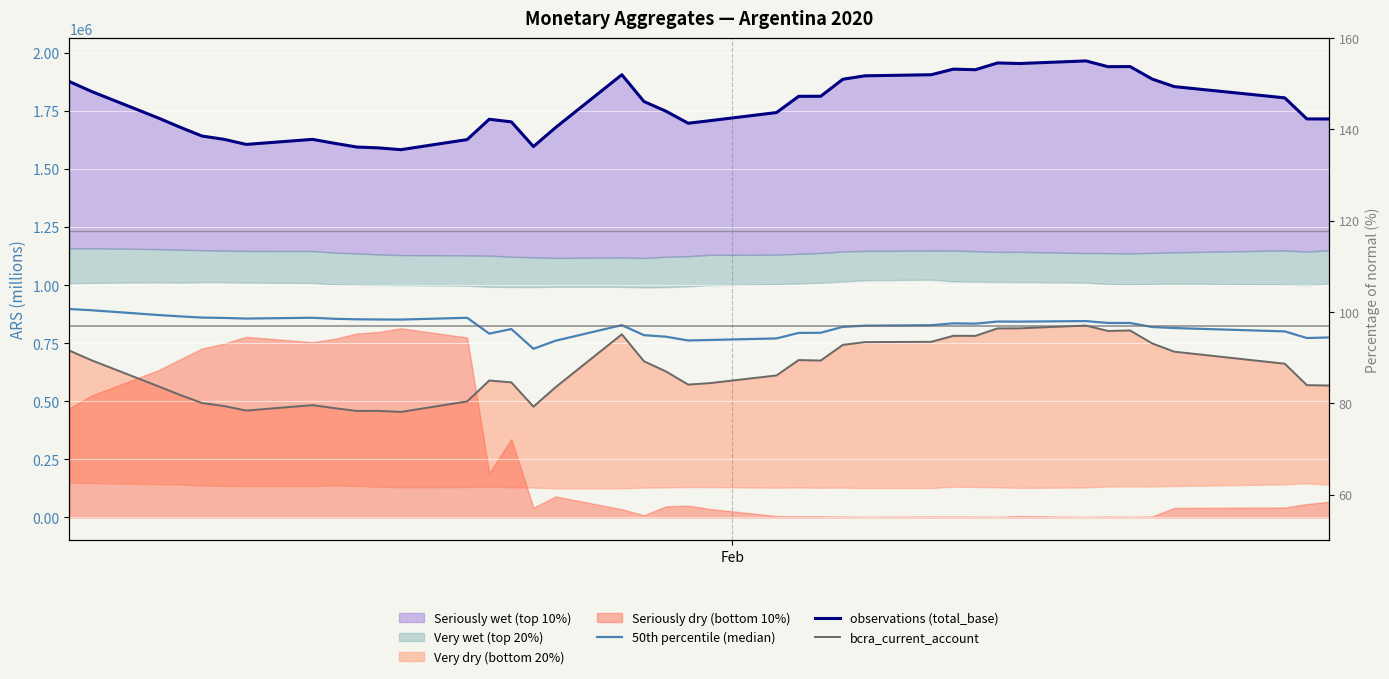

Is it true that bcra_current_account equals 1044441.3 at 35?

False